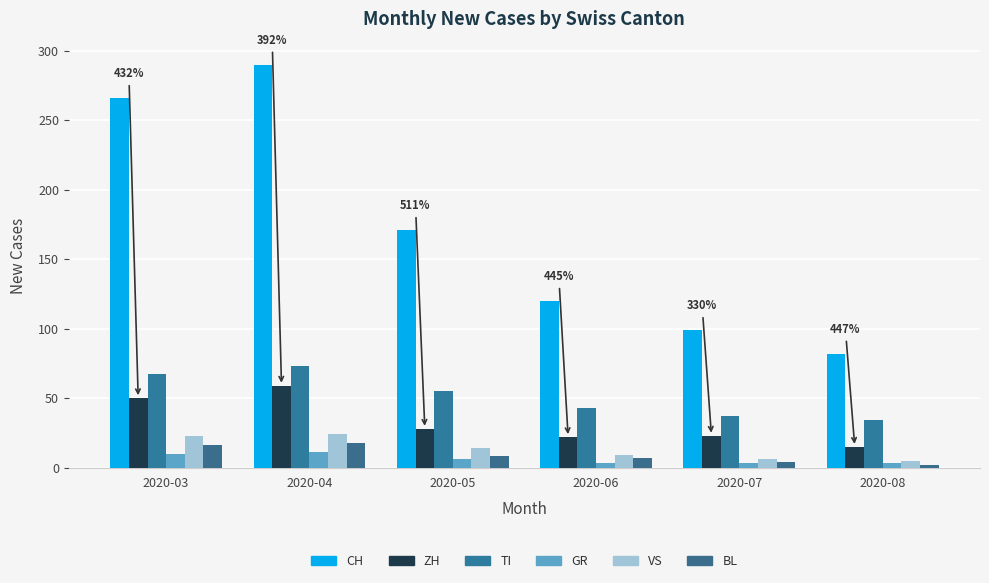

How many data points in VS are less than 14?

3